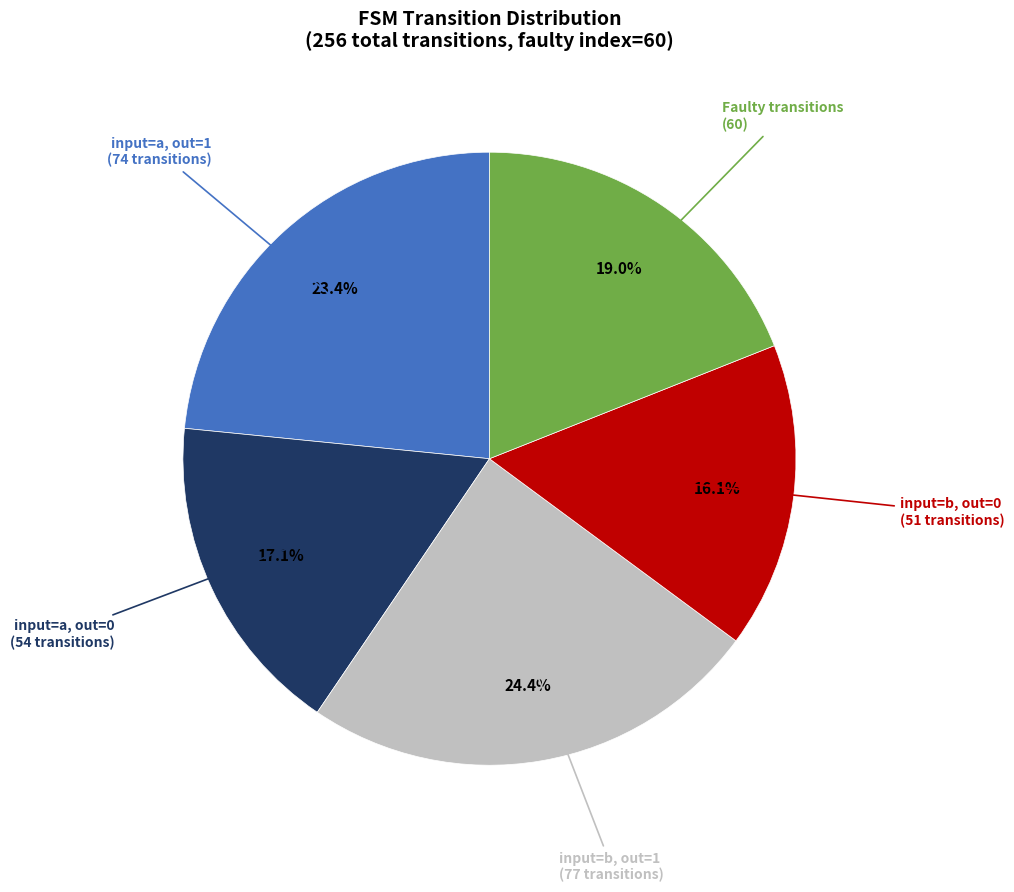

Is there any slice that represents more than half of the pie?

No